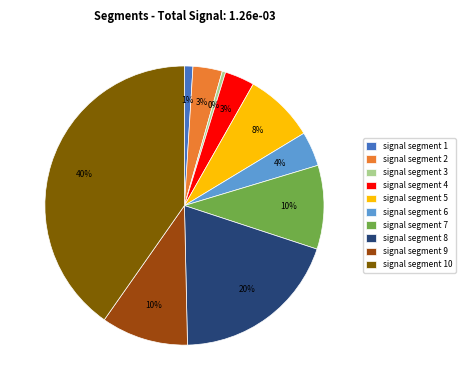

Is the sum of signal segment 9 and signal segment 6 greater than half?

No